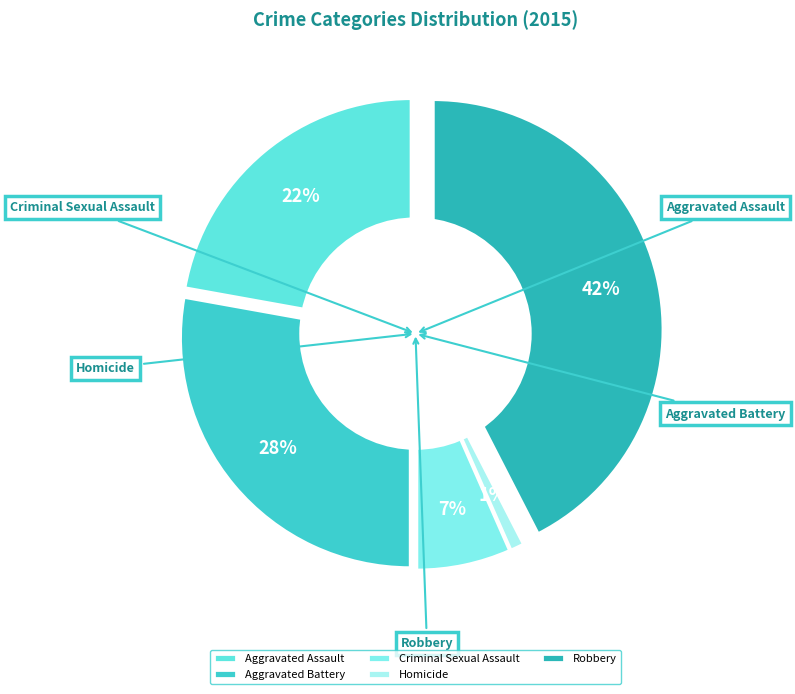

What is the ratio of the value at Aggravated Battery to the value at Criminal Sexual Assault?

4.2